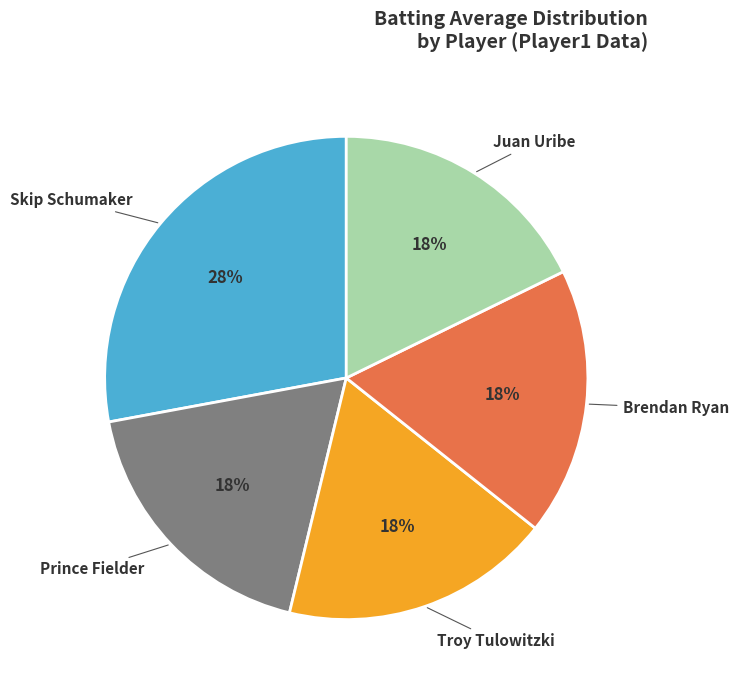

Is there any slice that represents more than half of the pie?

No